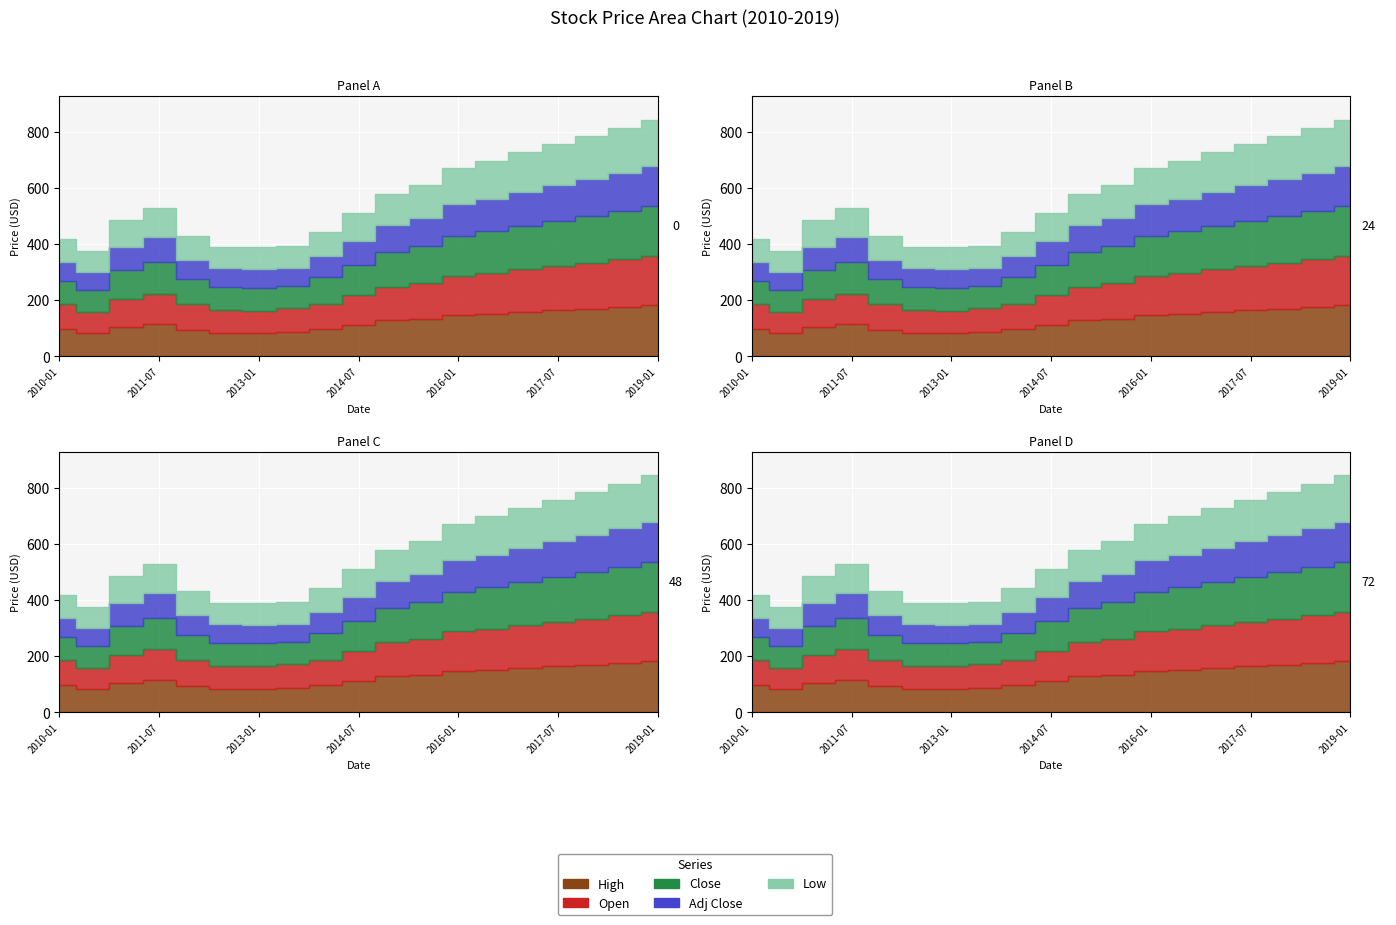

Is it true that Open equals 51.4 at 2014-07?

False